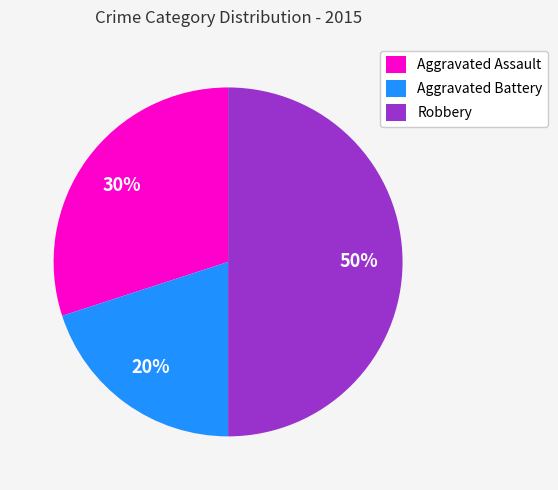

How many segments does this pie chart have?

3